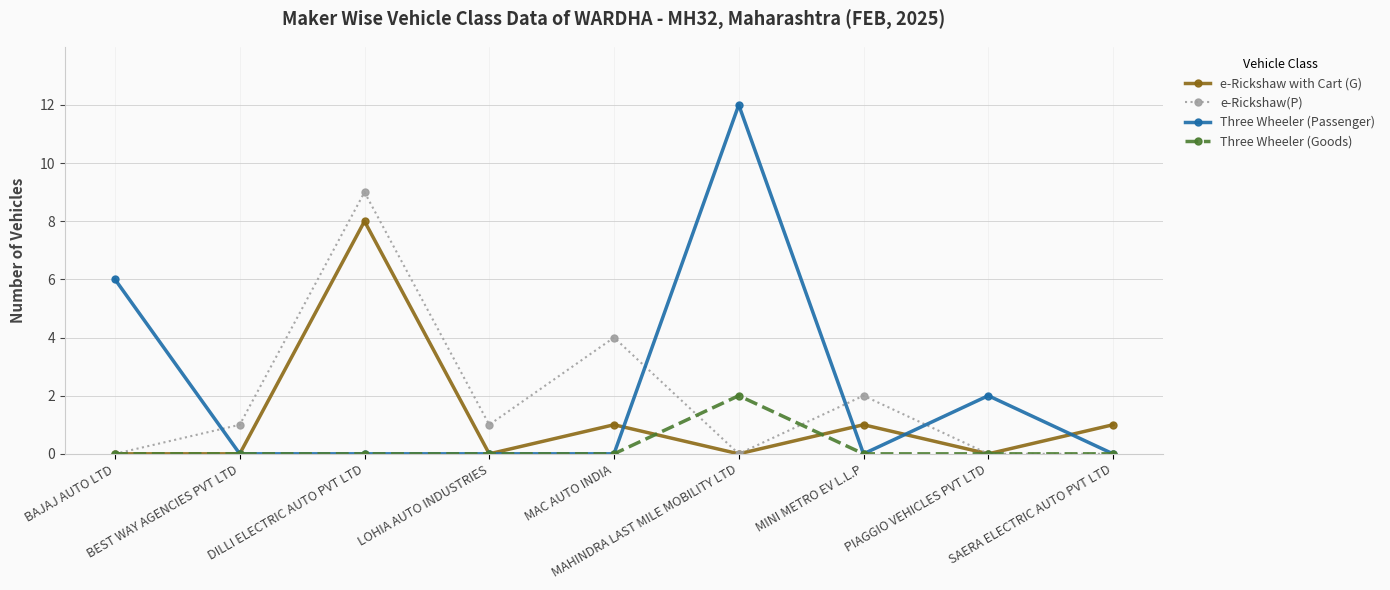

What is the average value of the e-Rickshaw with Cart (G) series?

1